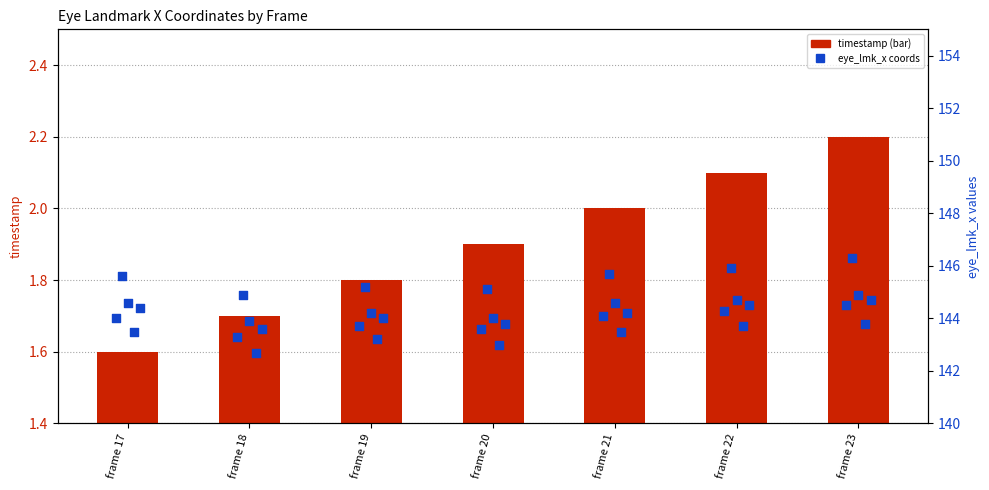

At which category is the sum across all series the highest?

frame 23